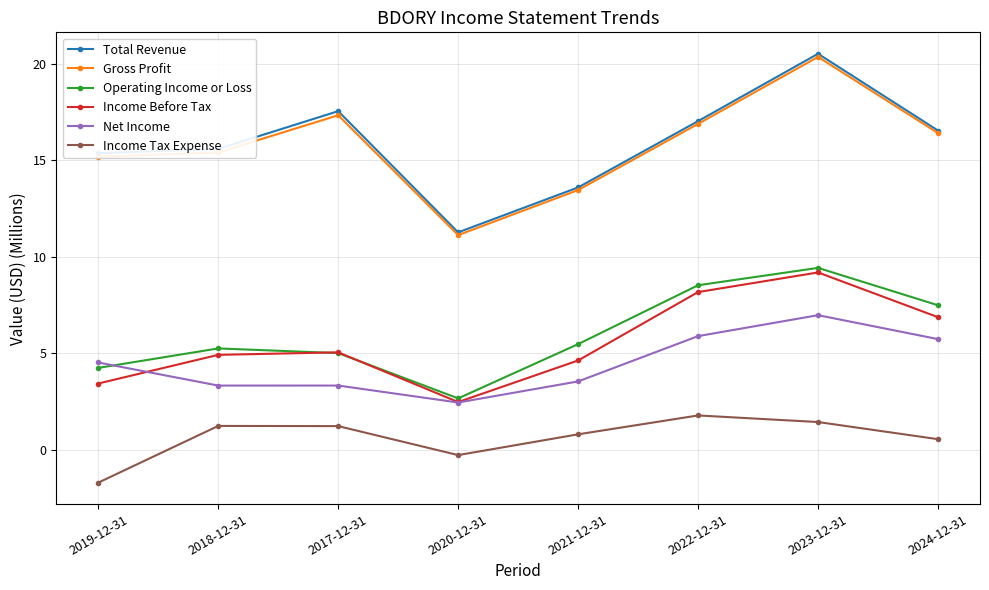

What is the difference between the Gross Profit values at 2022-12-31 and 2018-12-31?

1.5